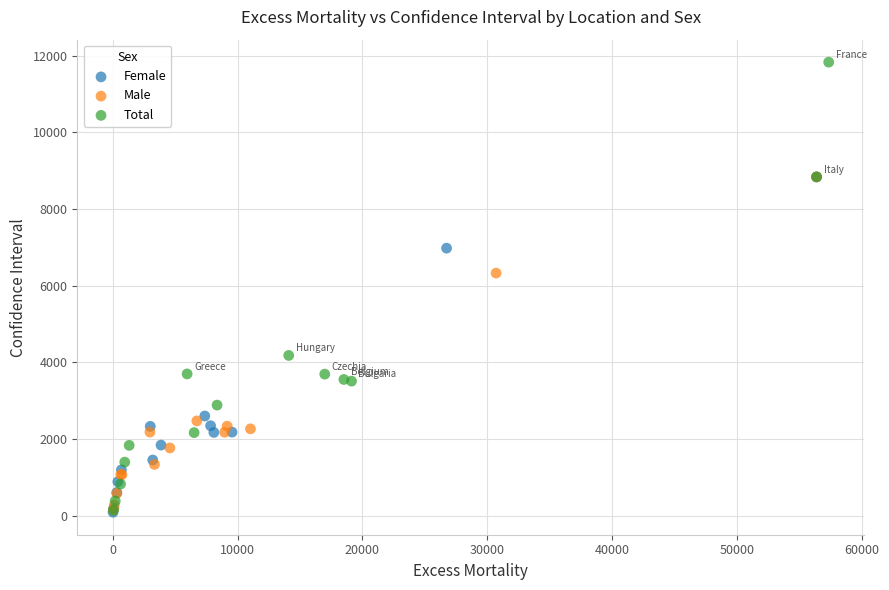

Which series has the largest Y range (max minus min)?

Total